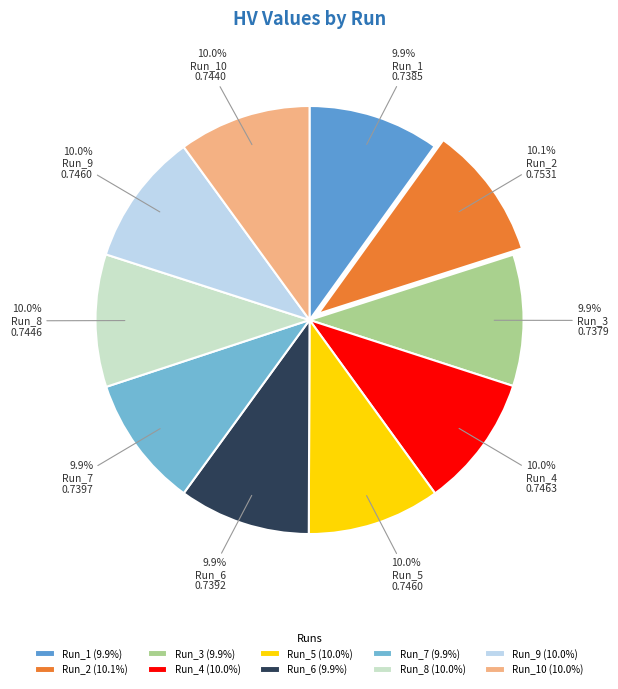

How many segments does this pie chart have?

10